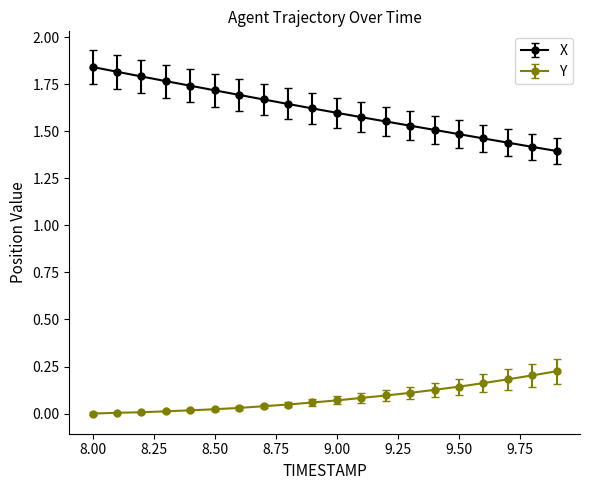

Which series has the largest range (max minus min)?

X